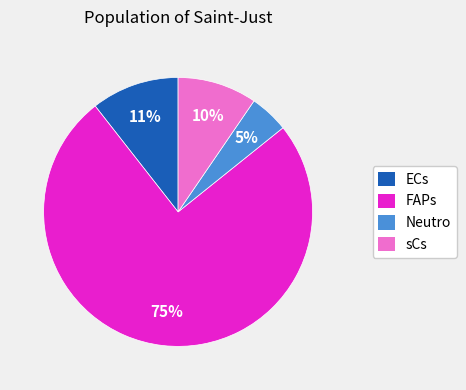

Which slice is the smallest?

Neutro